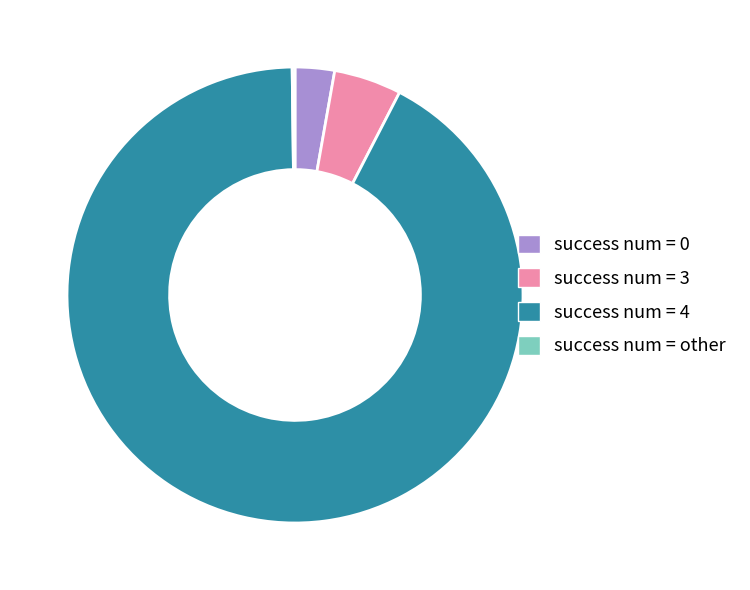

What is the majority slice?

success num = 4